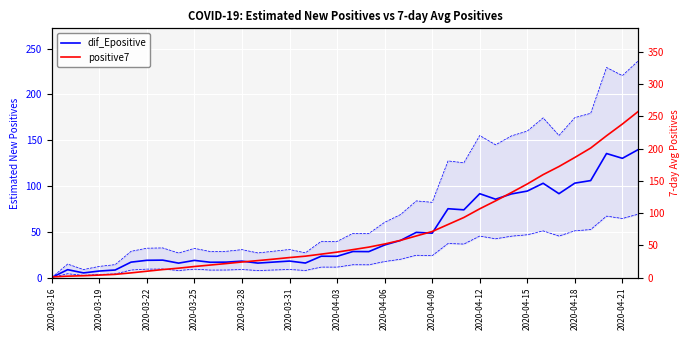

Is the value of dif_Epositive at 17 greater than the value of dif_Epositive_U at 31?

No